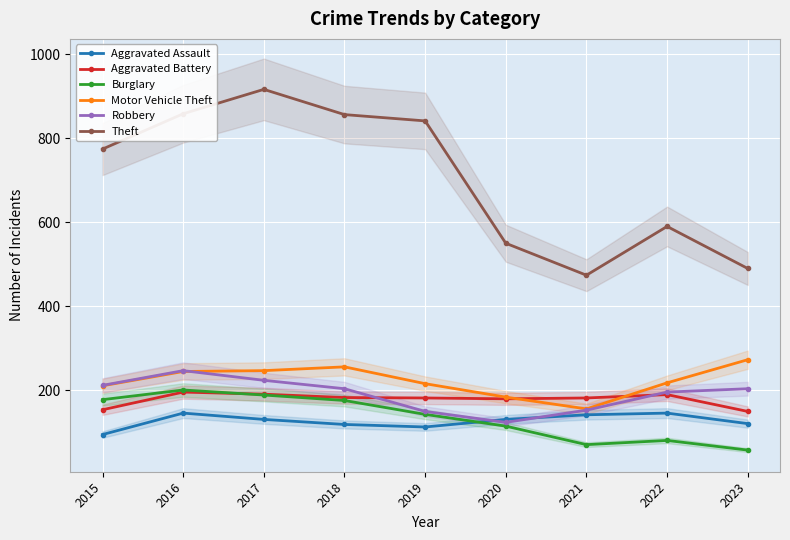

Where do Aggravated Battery and Robbery first cross each other?

2018 and 2019